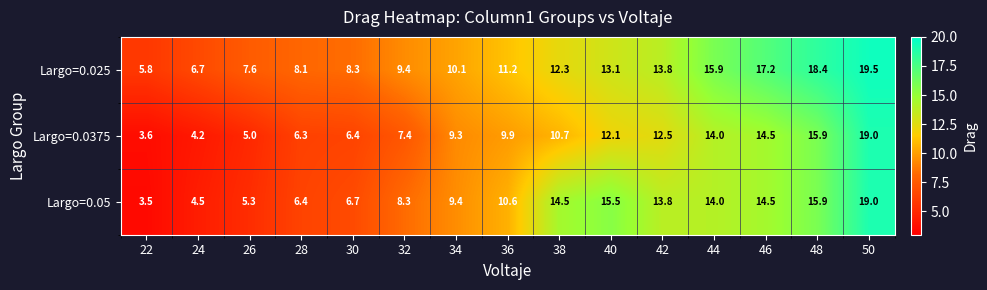

Which series changed the most between 36 and 46?

Largo=0.025